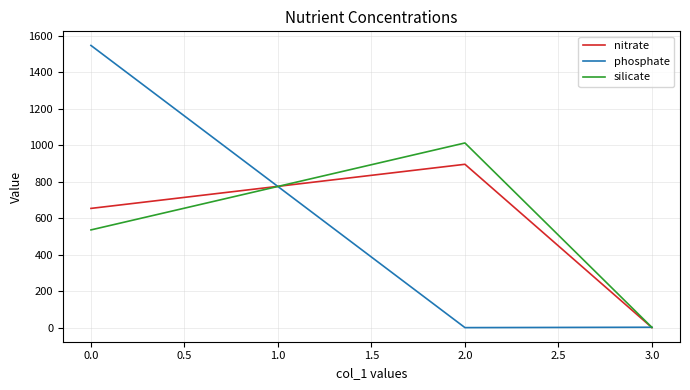

Is the value of silicate at 3.0 greater than the value of nitrate at 2.0?

No